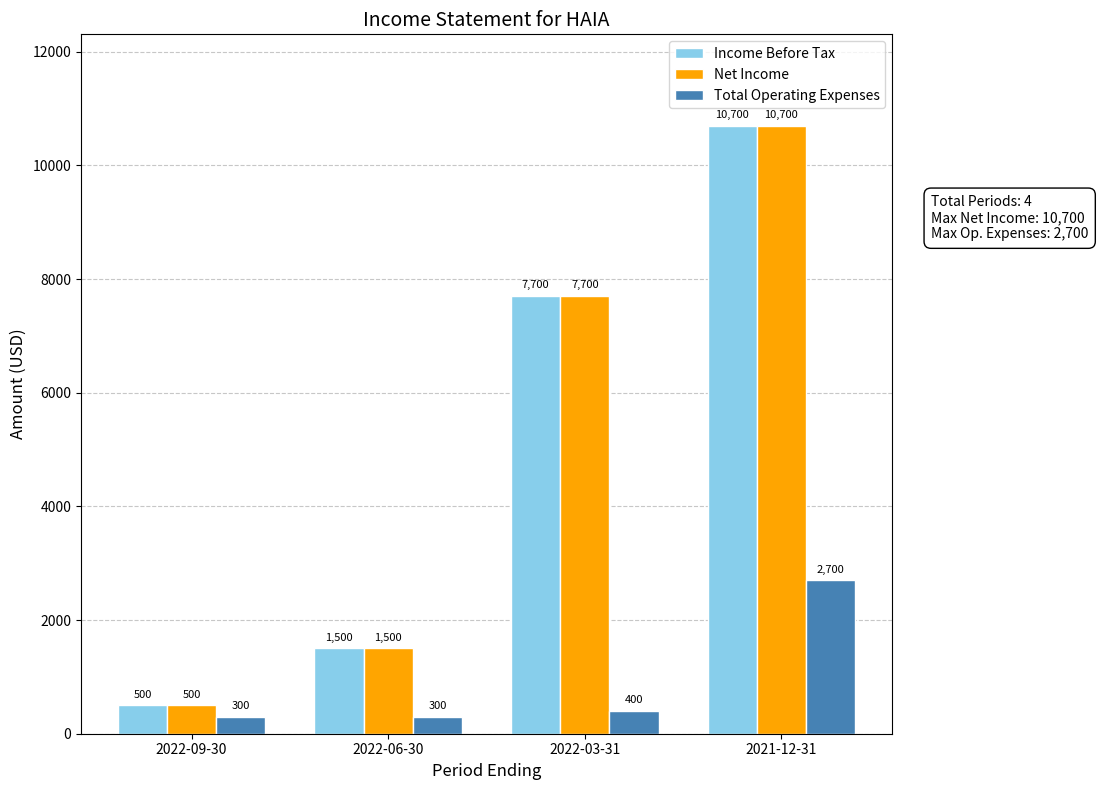

Rank the categories by Income Before Tax value from highest to lowest.

2021-12-31, 2022-03-31, 2022-06-30, 2022-09-30